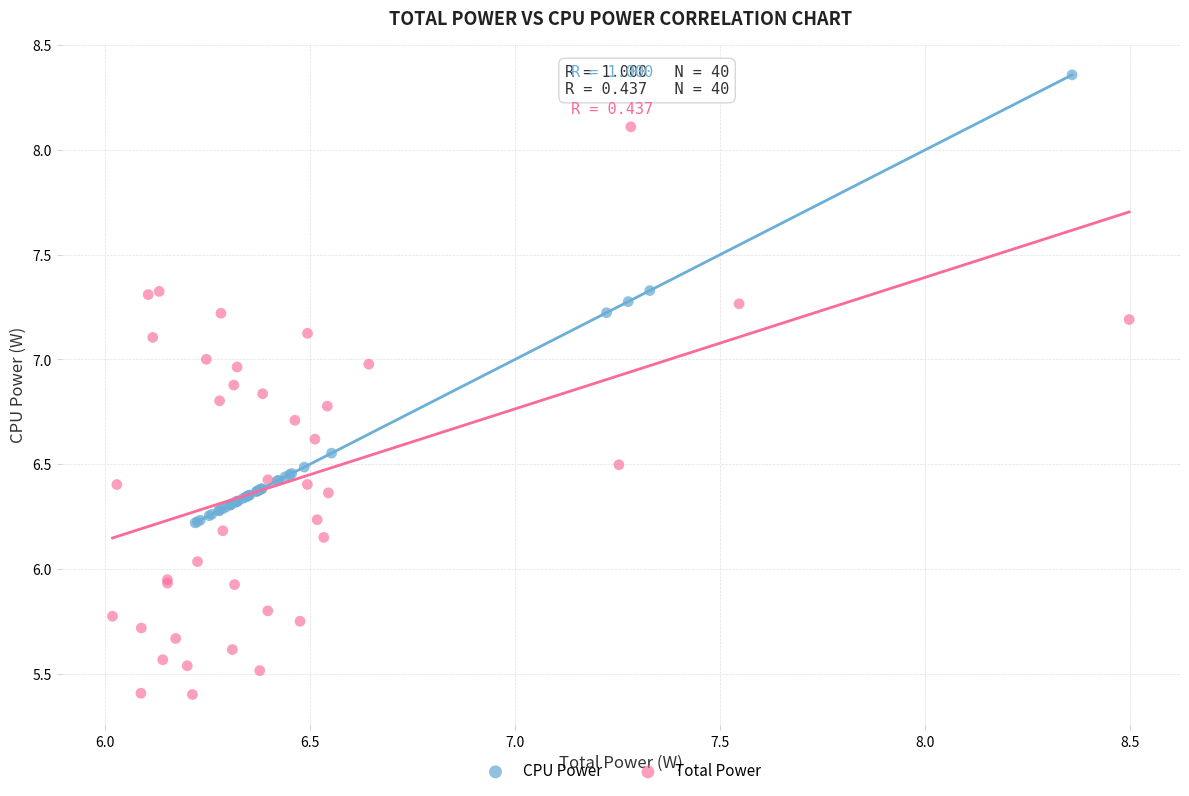

Which series reaches the minimum Y coordinate?

Total Power